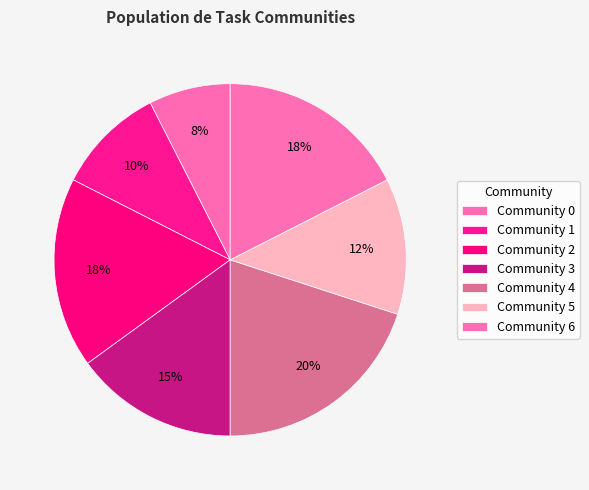

How many slices are in this pie chart?

7